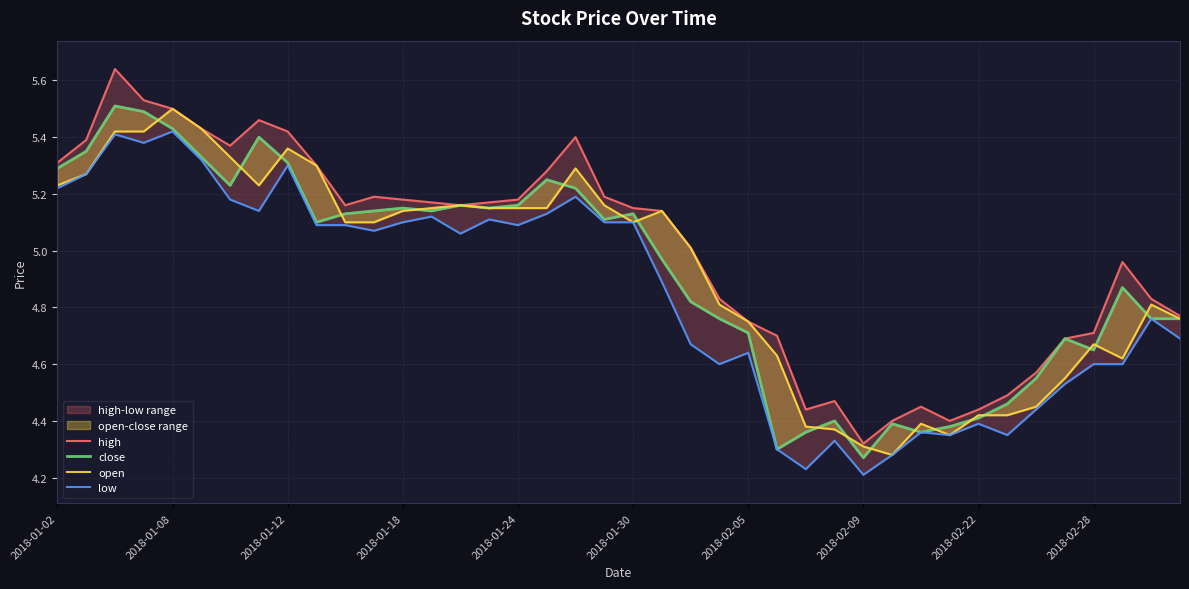

How many values in the low series are below 5?

19